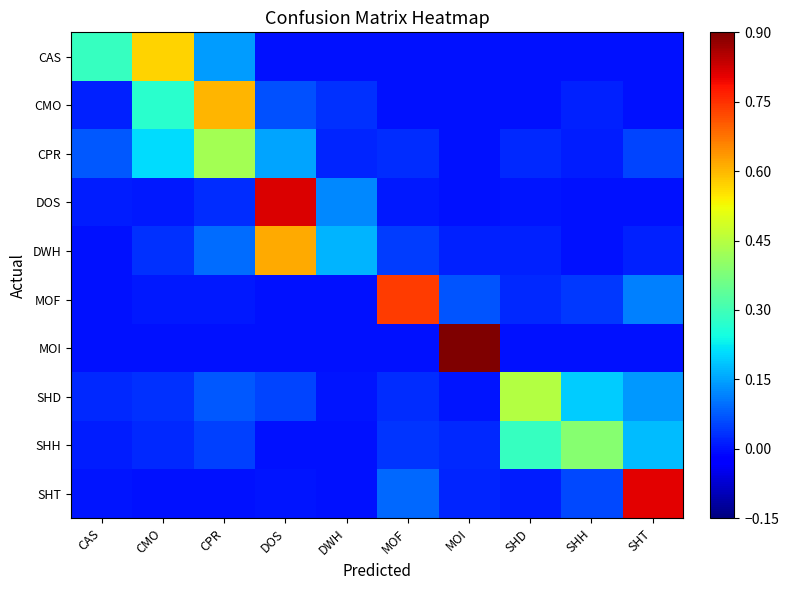

At how many categories does at least one series exceed 0?

10